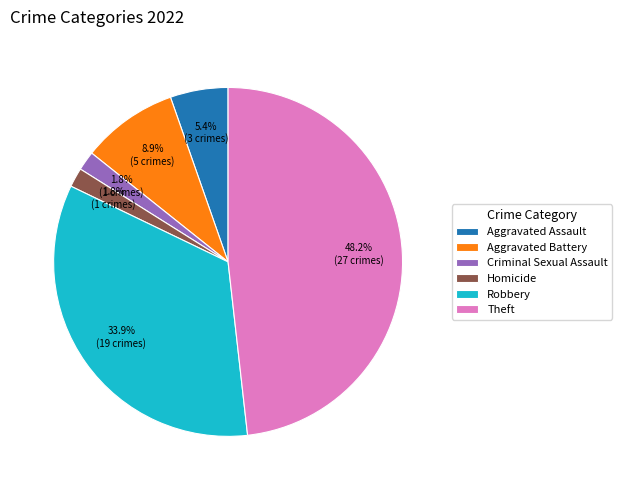

True or false: Aggravated Assault accounts for 1% of the total.

False